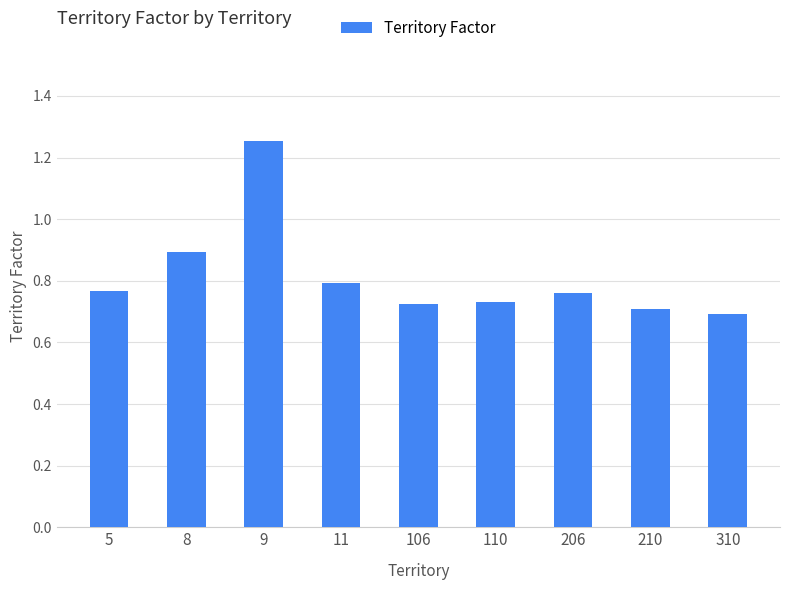

How many series are shown in this chart?

1